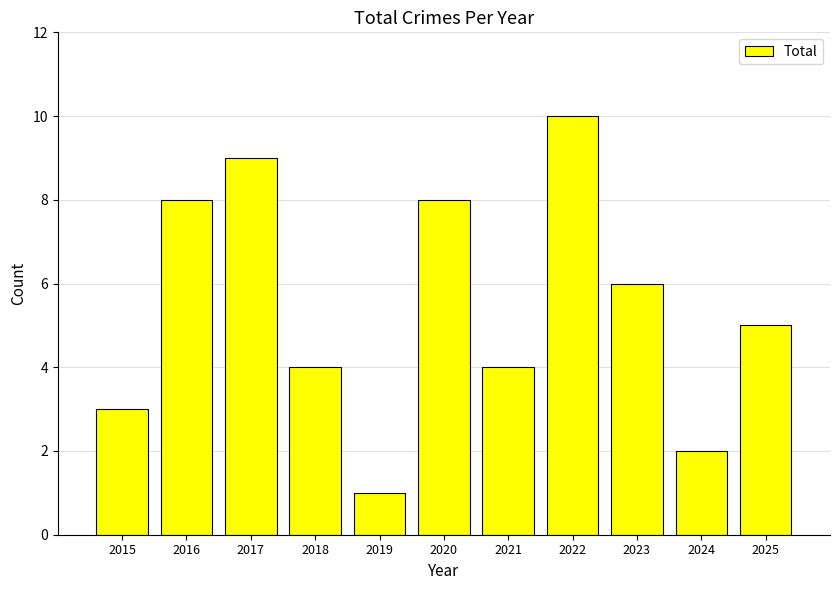

At which label is the value closest to 5?

2025